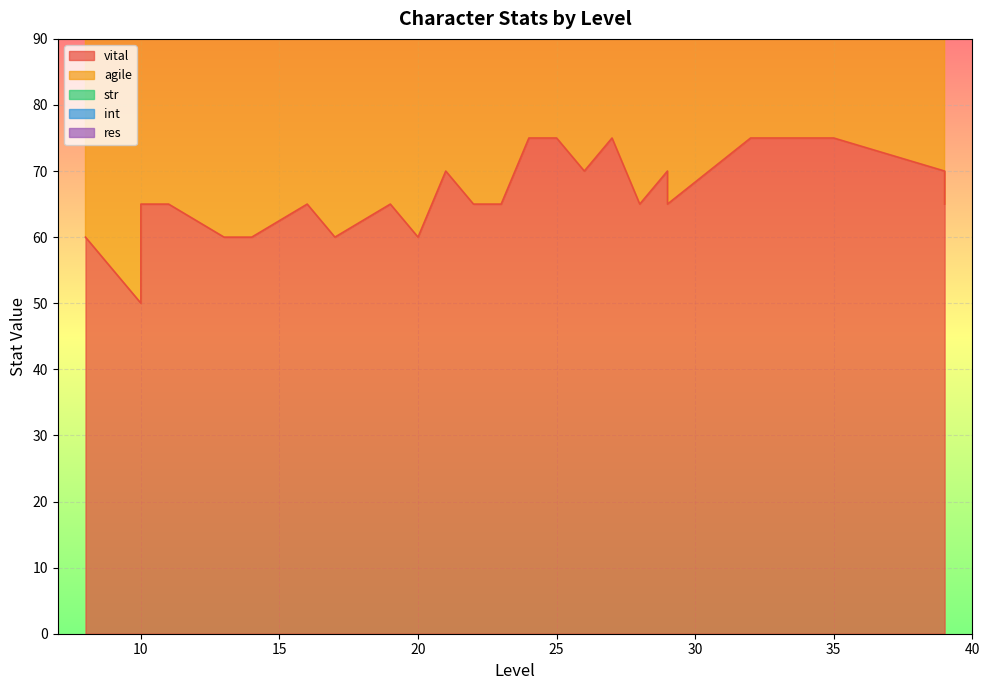

Where is the first local maximum for agile?

10